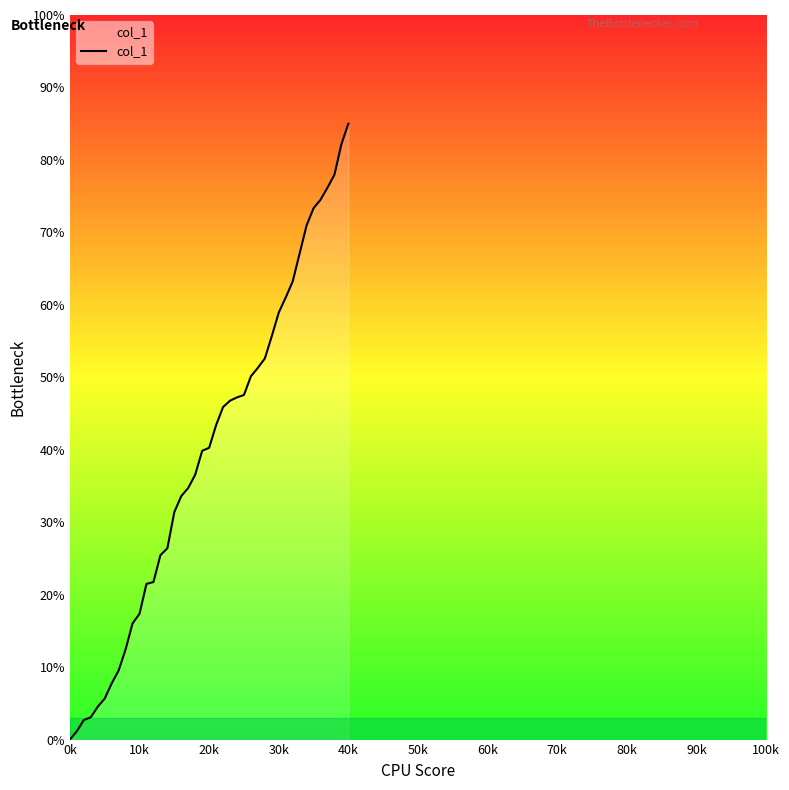

What is the maximum value shown in the chart?

85.0